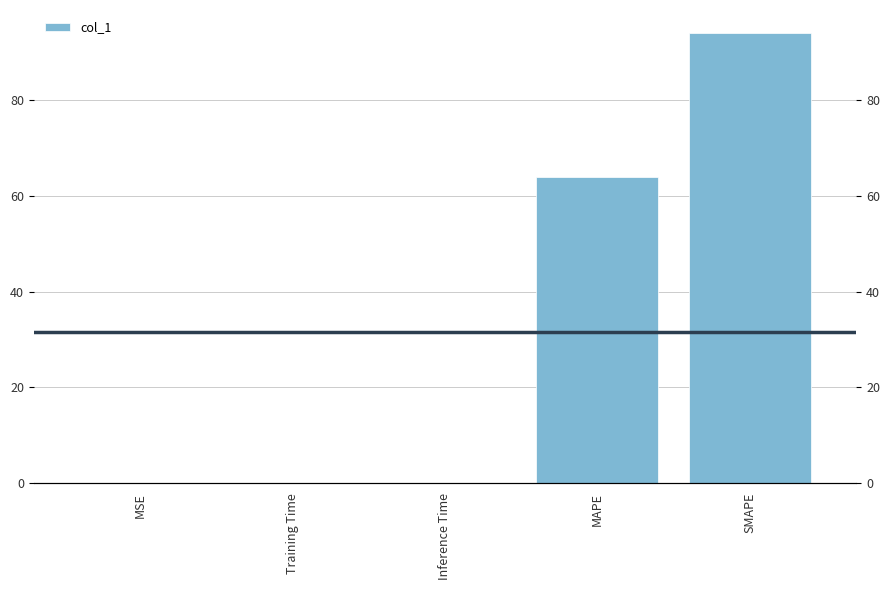

What is the sum of the values at SMAPE and Training Time?

94.2